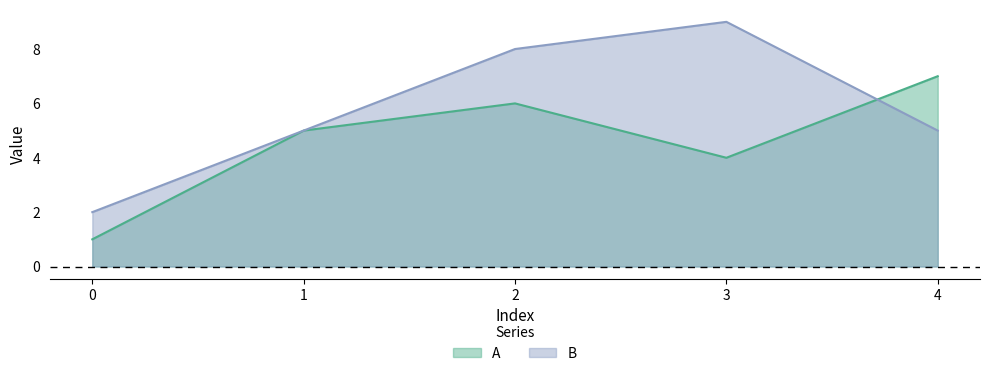

Rank the series by their maximum value, from lowest to highest.

A, B